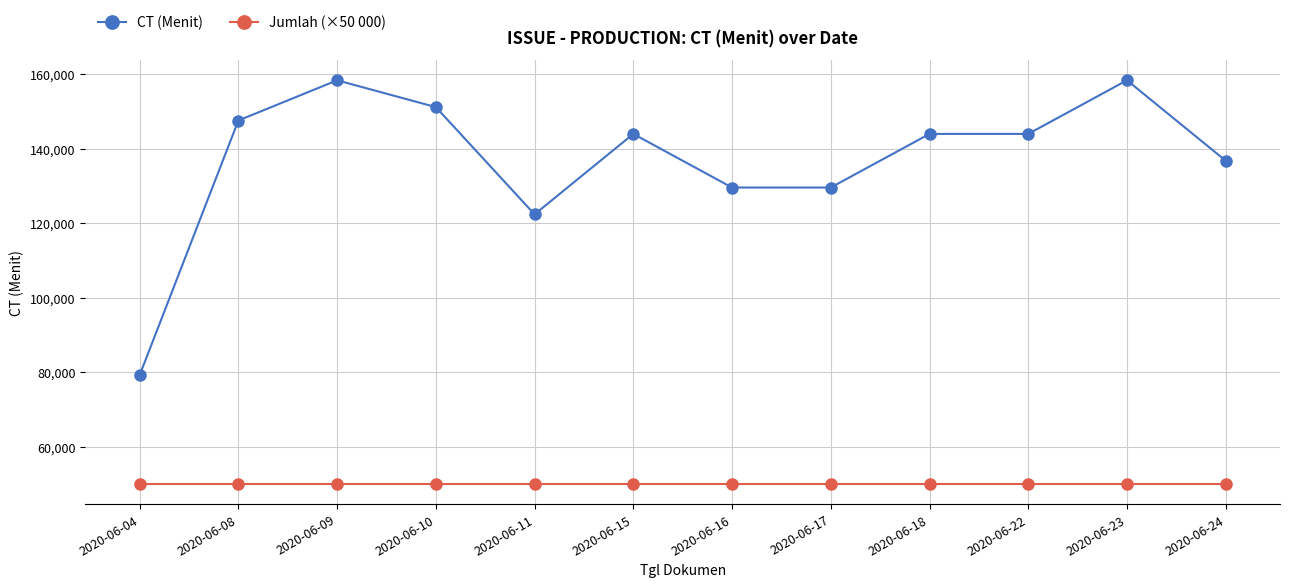

Where is the first local maximum for CT (Menit)?

2020-06-09